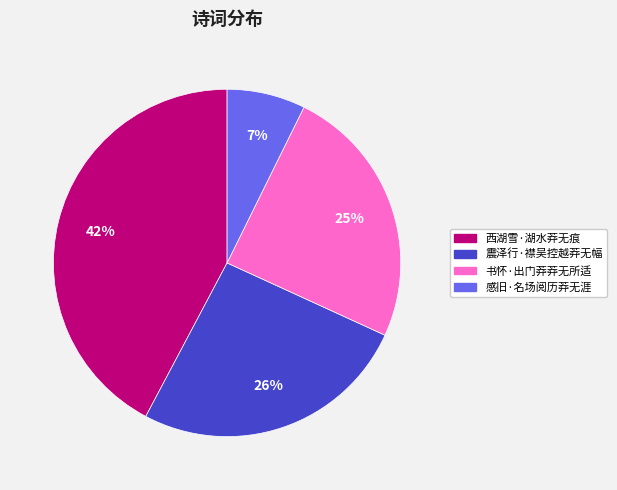

Rank the categories by value from highest to lowest.

西湖雪·湖水莽无痕, 震泽行·襟吴控越莽无幅, 书怀·出门莽莽无所适, 感旧·名场阅历莽无涯